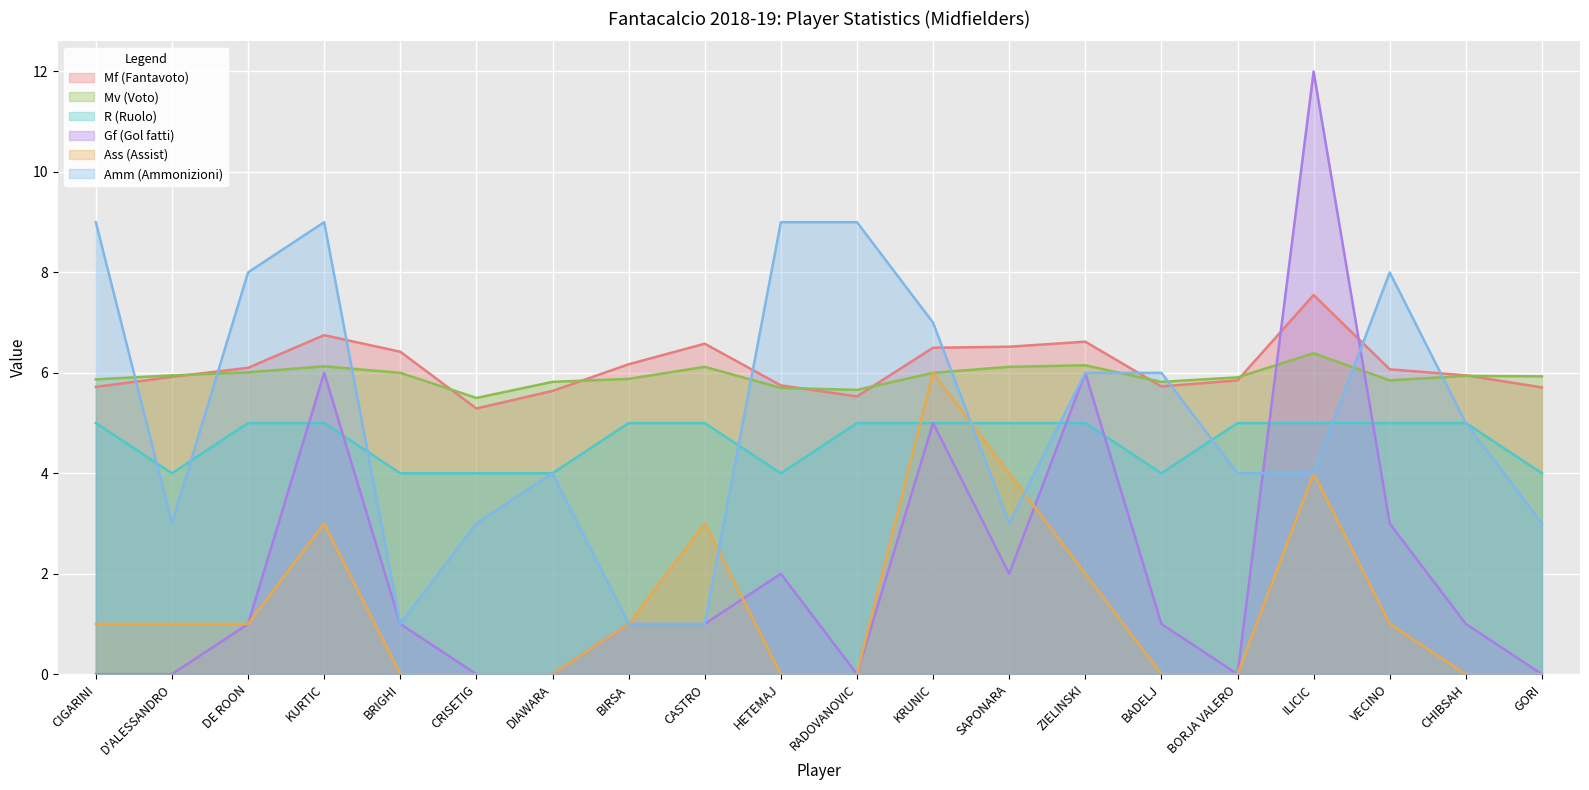

Is it true that Ass (Assist) equals 1.6 at VECINO?

False